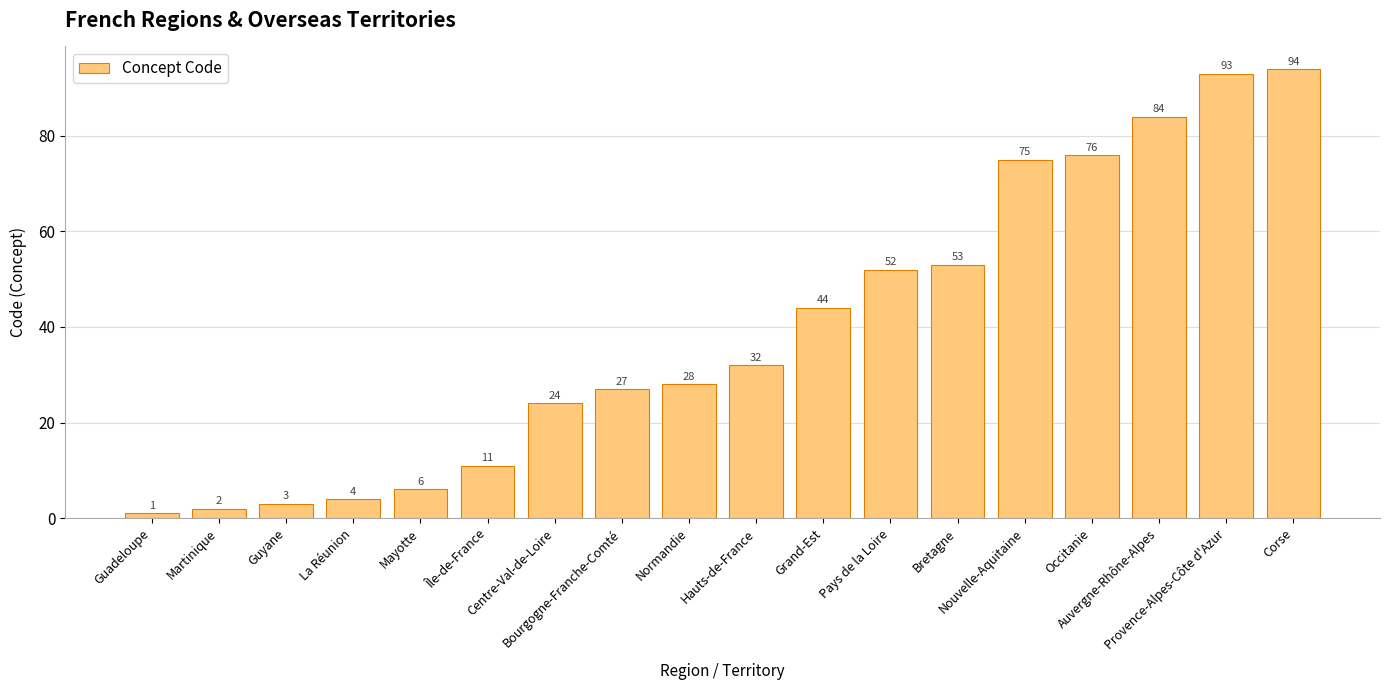

What is the difference between the maximum and minimum values?

93